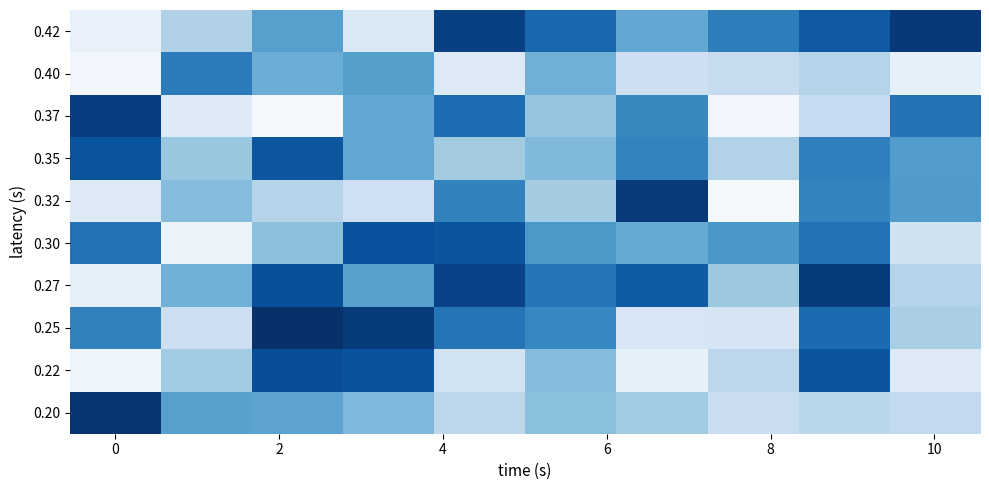

Reading left to right, extract all data points from this chart.

0.42: 18	81	143	36	239	199	134	179	214	247
0.40: 8	180	128	144	32	125	54	62	76	21
0.37: 241	31	4	135	195	101	168	8	63	190
0.35: 220	99	217	135	92	114	173	79	176	147
0.32: 33	110	77	52	174	91	246	4	172	148
0.30: 190	16	106	223	219	152	132	153	190	50
0.27: 22	124	224	143	236	186	212	96	244	77
0.25: 175	55	255	244	188	170	41	42	197	86
0.22: 11	93	226	221	49	110	21	71	219	33
0.20: 251	143	139	115	70	107	93	58	73	66